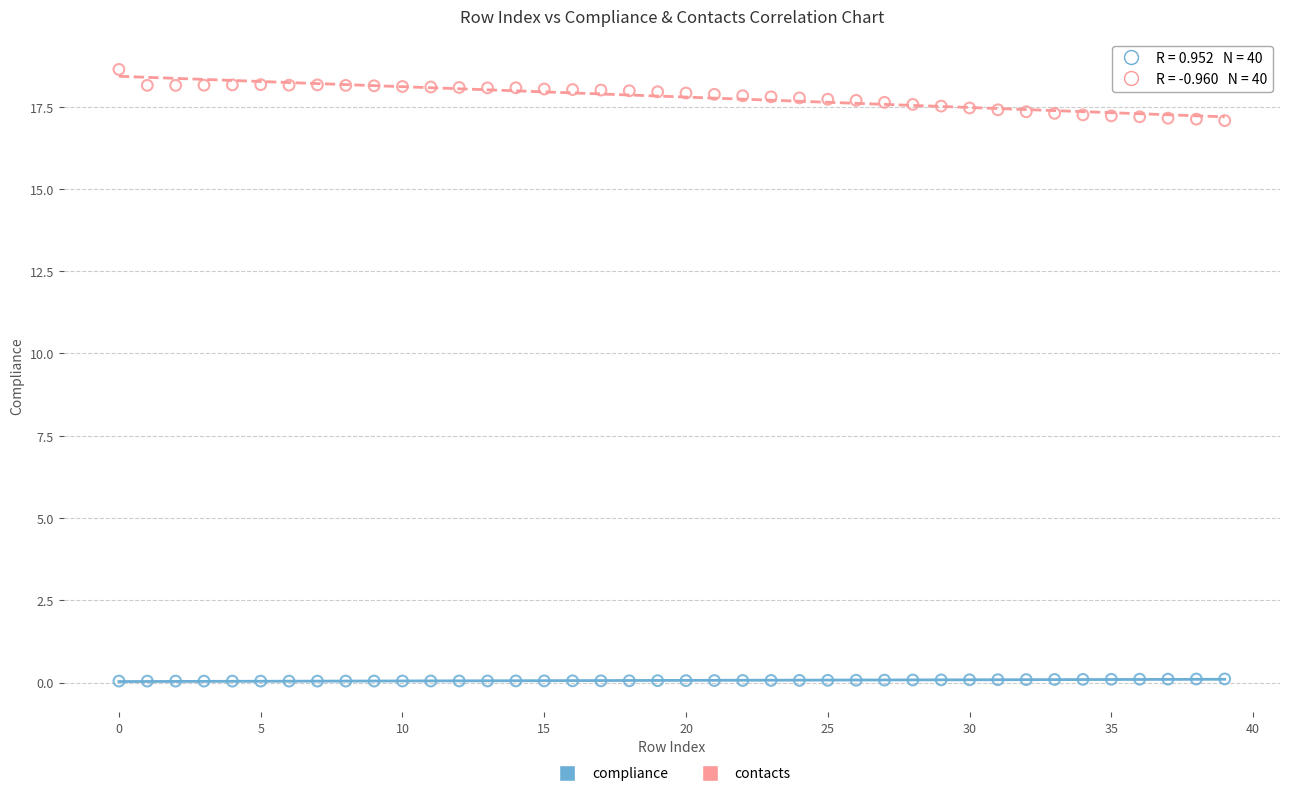

What are all the series names shown in the legend?

compliance, contacts